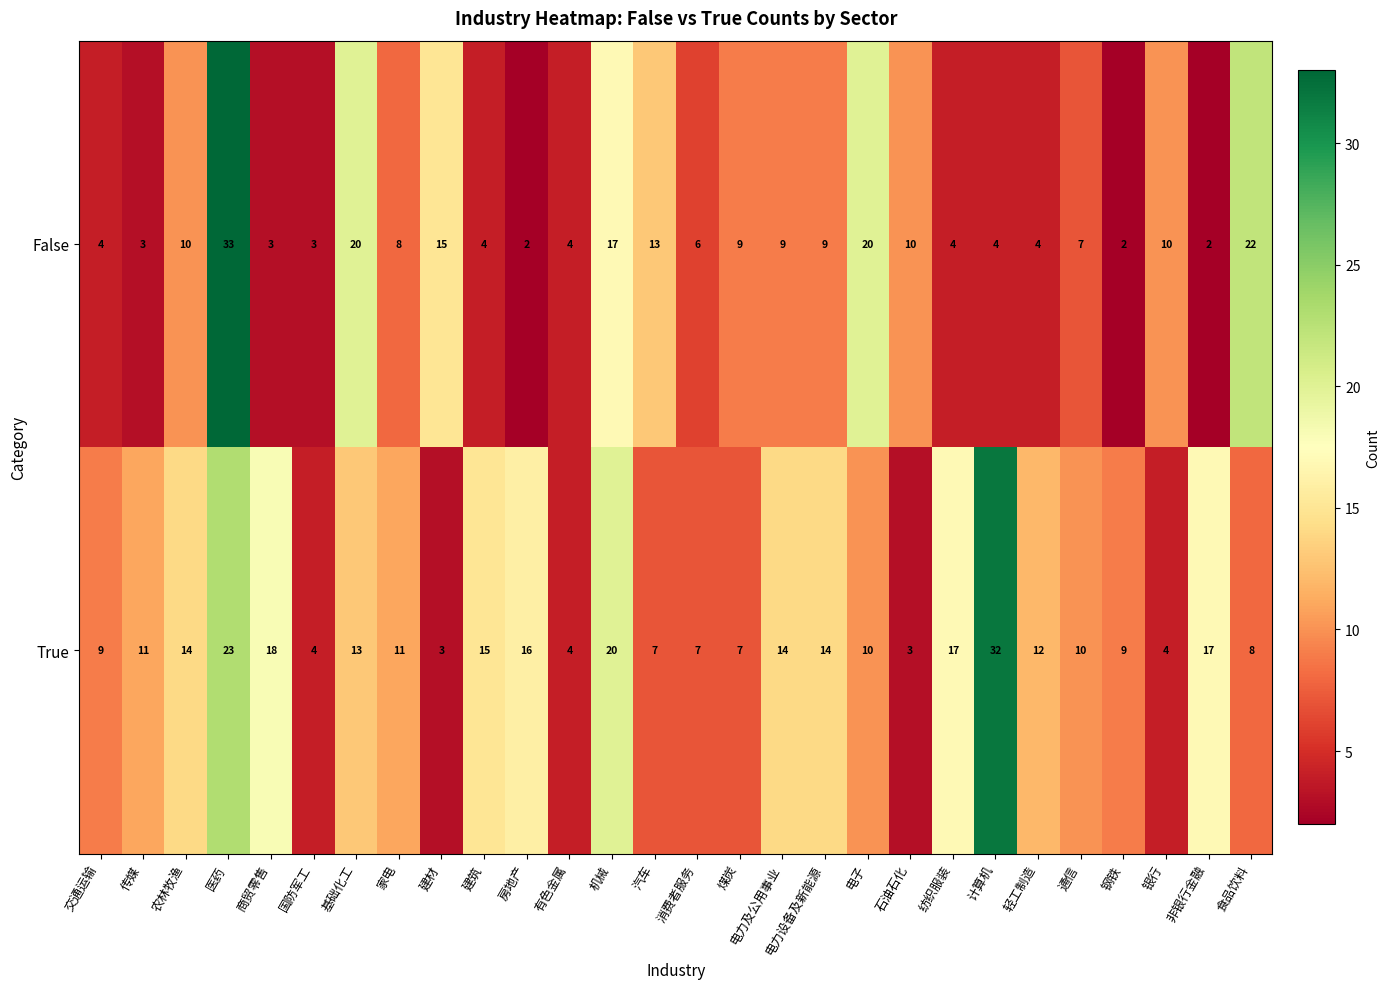

Count the number of data series in this chart.

2